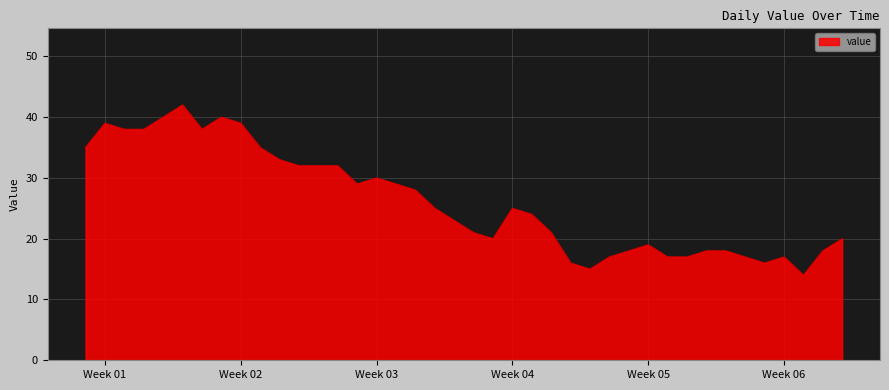

What is the greatest value displayed?

42